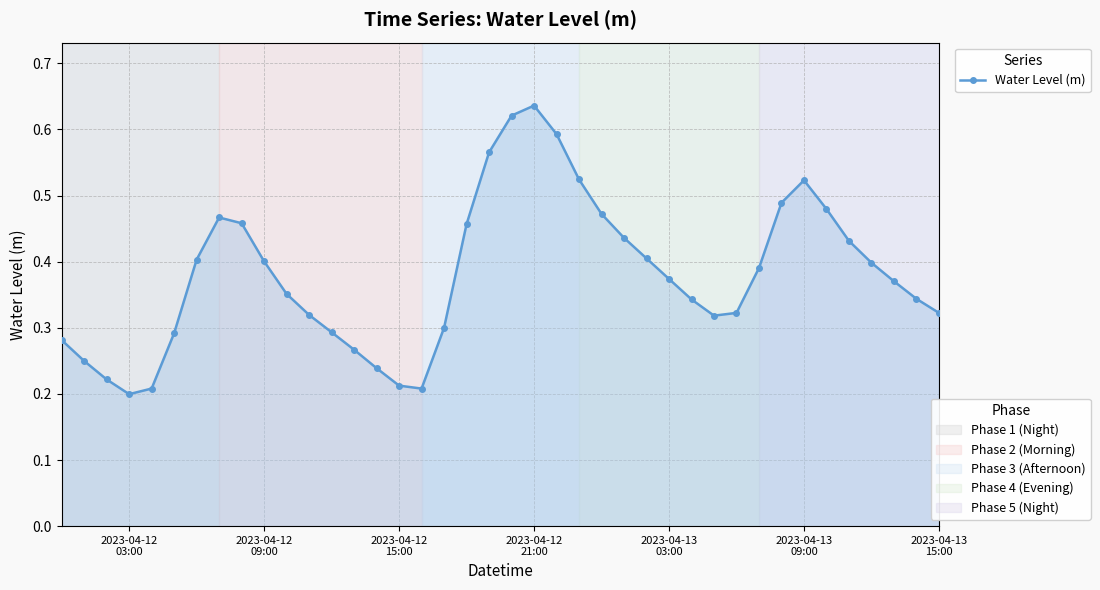

What is the sum of all values?

15.2